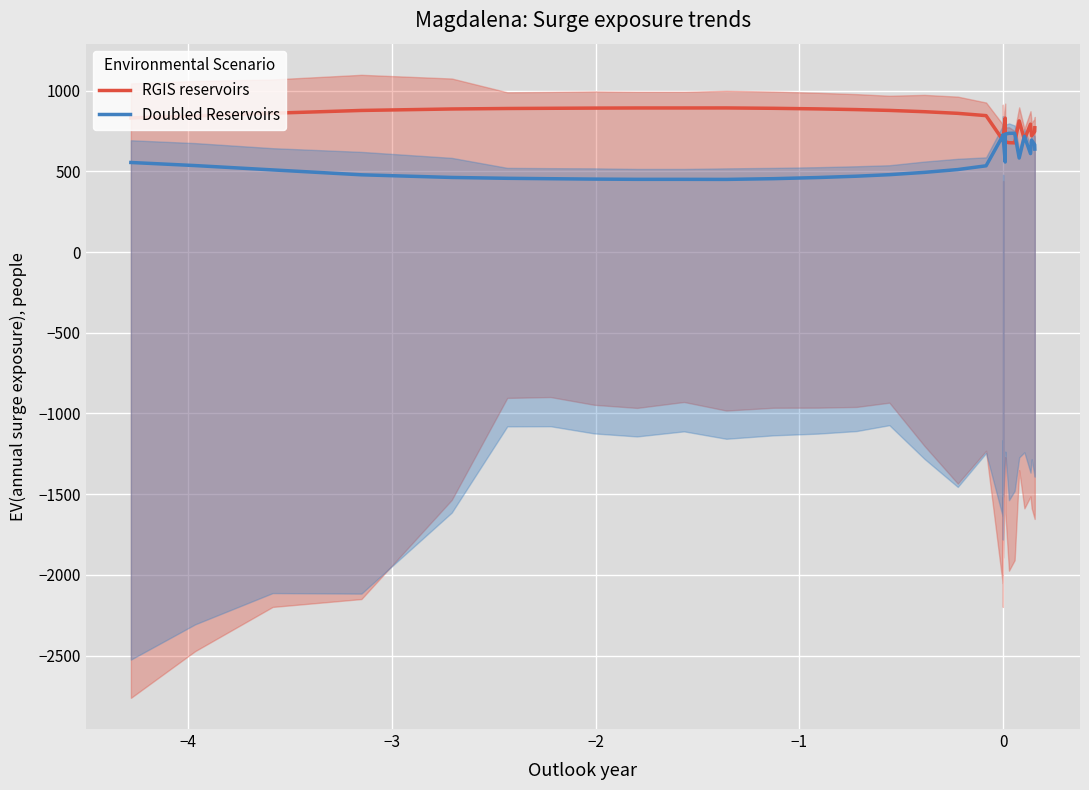

What is the minimum value for Doubled Reservoirs?

450.1